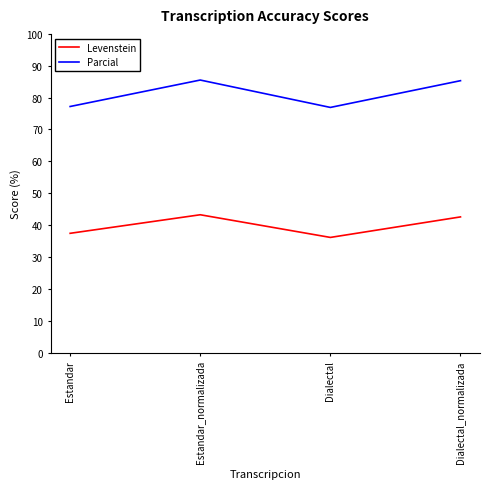

What is the sum of the Parcial values at Estandar and Dialectal?

154.1